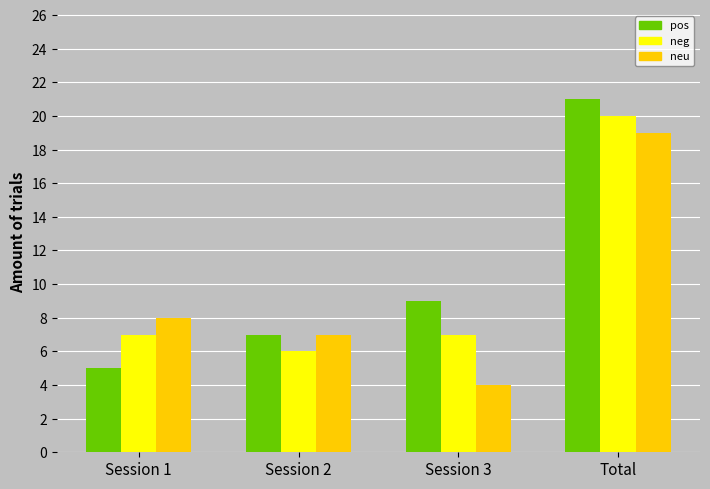

What is the sum of all pos values?

42